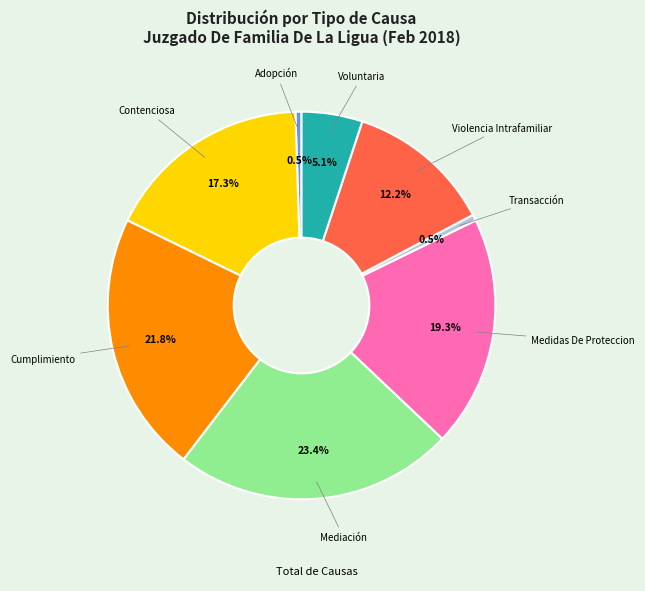

How many slices are in this pie chart?

8